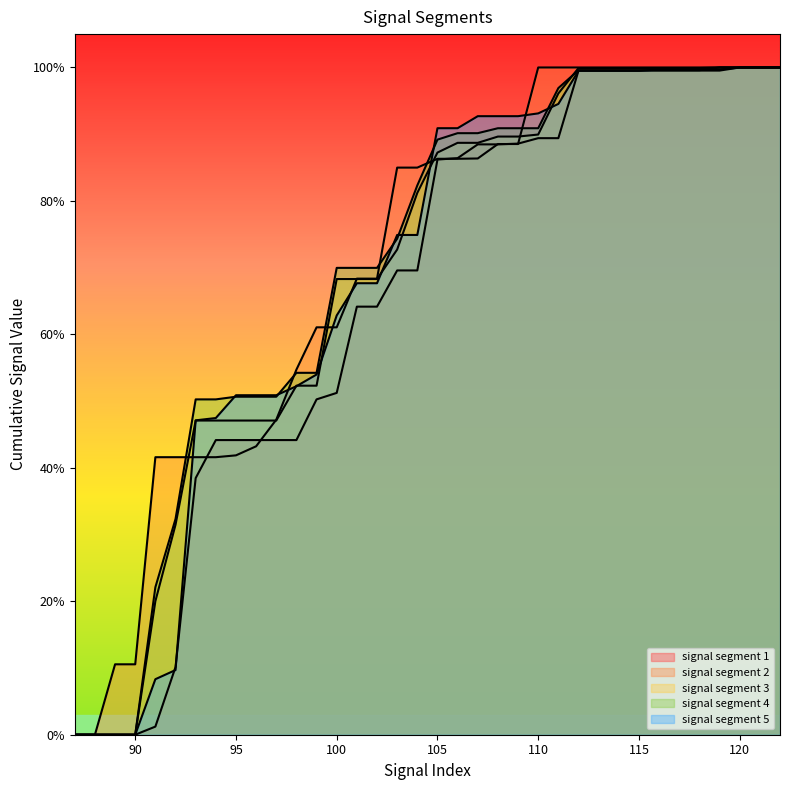

At 108, list the series in order from smallest to largest.

signal segment 1, signal segment 2, signal segment 3, signal segment 4, signal segment 5